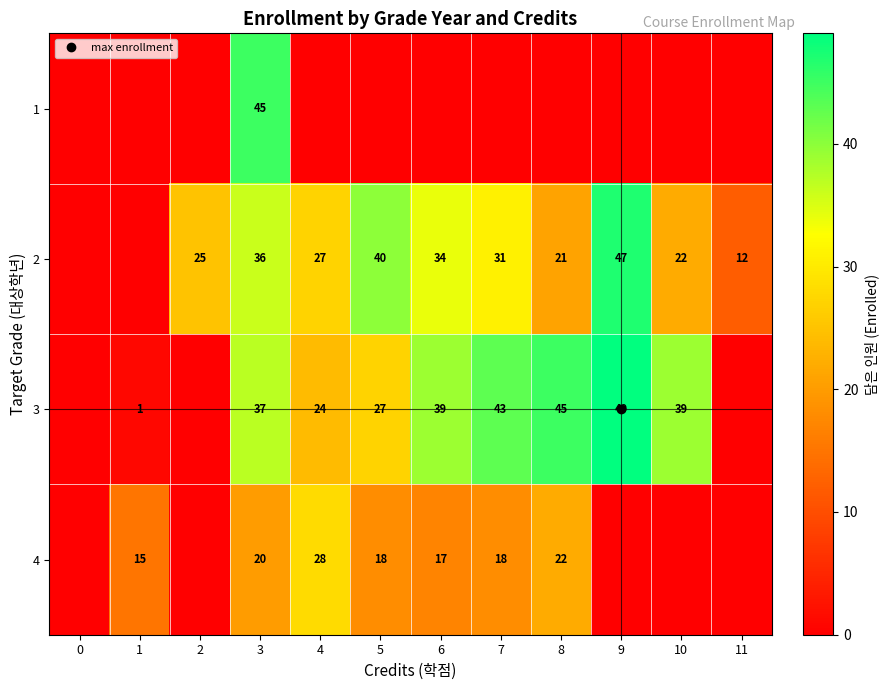

Which category has the highest value across all series?

9